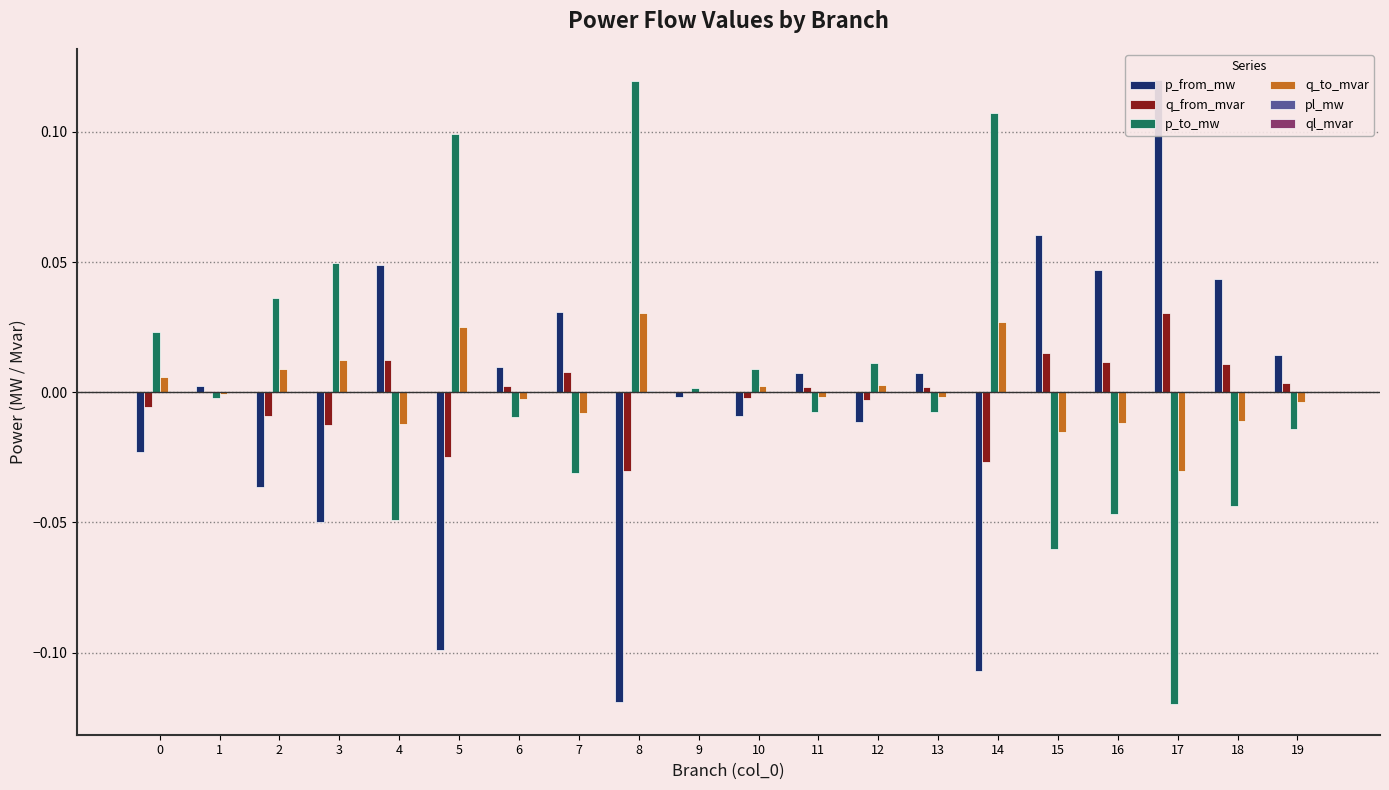

Reading left to right, list all the values displayed in this chart.

p_from_mw: -0.0	0.0	-0.0	-0.0	0.0	-0.1	0.0	0.0	-0.1	-0.0	-0.0	0.0	-0.0	0.0	-0.1	0.1	0.0	0.1	0.0	0.0
q_from_mvar: -0.0	0.0	-0.0	-0.0	0.0	-0.0	0.0	0.0	-0.0	-0.0	-0.0	0.0	-0.0	0.0	-0.0	0.0	0.0	0.0	0.0	0.0
p_to_mw: 0.0	-0.0	0.0	0.0	-0.0	0.1	-0.0	-0.0	0.1	0.0	0.0	-0.0	0.0	-0.0	0.1	-0.1	-0.0	-0.1	-0.0	-0.0
q_to_mvar: 0.0	-0.0	0.0	0.0	-0.0	0.0	-0.0	-0.0	0.0	0.0	0.0	-0.0	0.0	-0.0	0.0	-0.0	-0.0	-0.0	-0.0	-0.0
pl_mw: 0.0	0.0	0.0	0.0	0.0	0.0	0.0	0.0	0.0	0.0	0.0	0.0	0.0	0.0	0.0	0.0	0.0	0.0	0.0	0.0
ql_mvar: 0.0	-0.0	0.0	0.0	0.0	0.0	0.0	0.0	0.0	-0.0	0.0	0.0	0.0	0.0	0.0	0.0	0.0	0.0	0.0	0.0